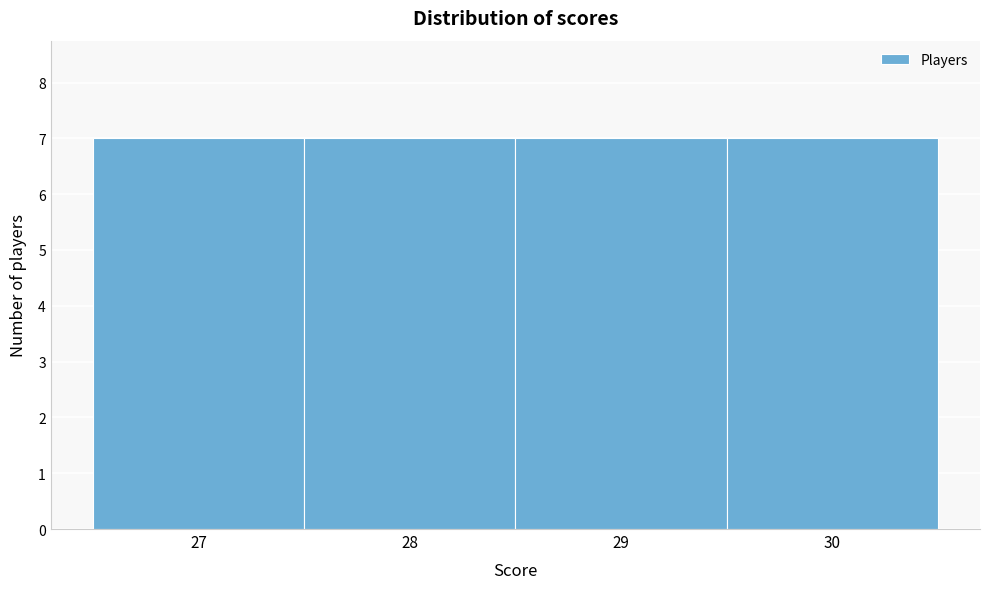

Reading left to right, transcribe this chart: for each bar, give the range it covers on the x-axis and its height. The values are not printed on the chart, so give them approximately, as read against the axis.

26.5 to 27.5: 7
27.5 to 28.5: 7
28.5 to 29.5: 7
29.5 to 30.5: 7